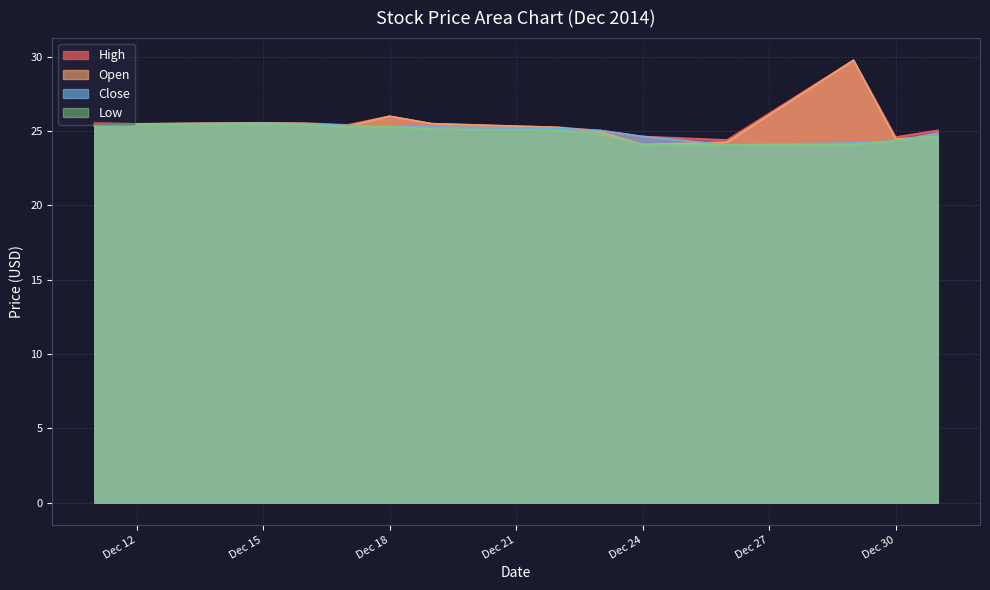

How many values in the High series exceed 25?

11